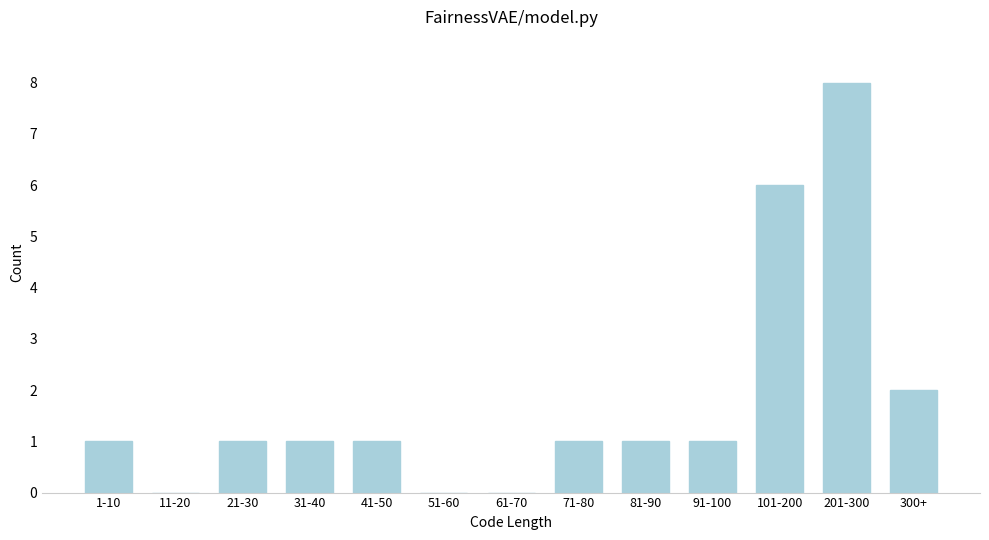

Reading left to right, list all the values displayed in this chart.

1-10=1	11-20=0	21-30=1	31-40=1	41-50=1	51-60=0	61-70=0	71-80=1	81-90=1	91-100=1	101-200=6	201-300=8	300+=2